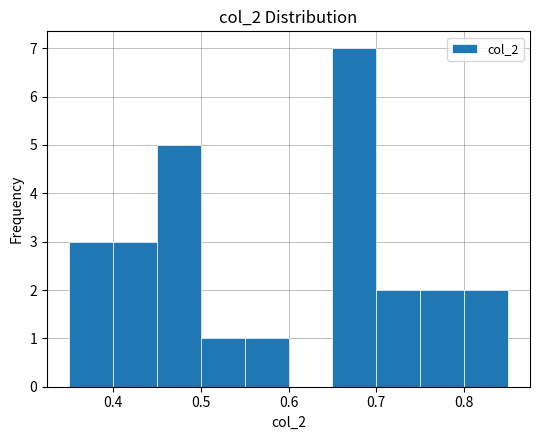

What is the height of the bar covering 0.50 to 0.55 on the x-axis? The values are not printed on the chart, so give them approximately, as read against the axis.

1